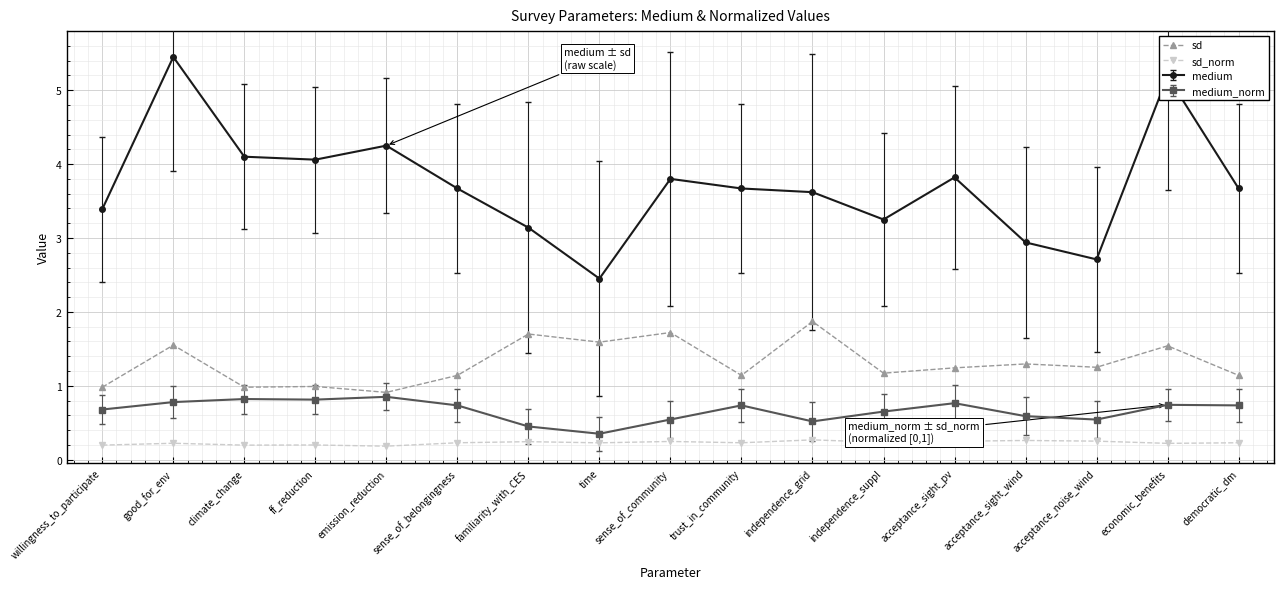

Rank the series by their maximum value, from lowest to highest.

sd_norm, medium_norm, sd, medium